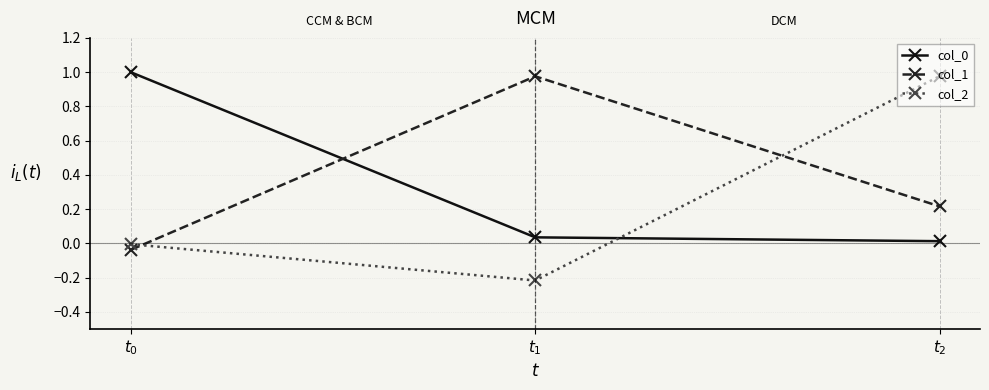

What is the difference between the maximum and minimum values in the col_2 series?

1.2